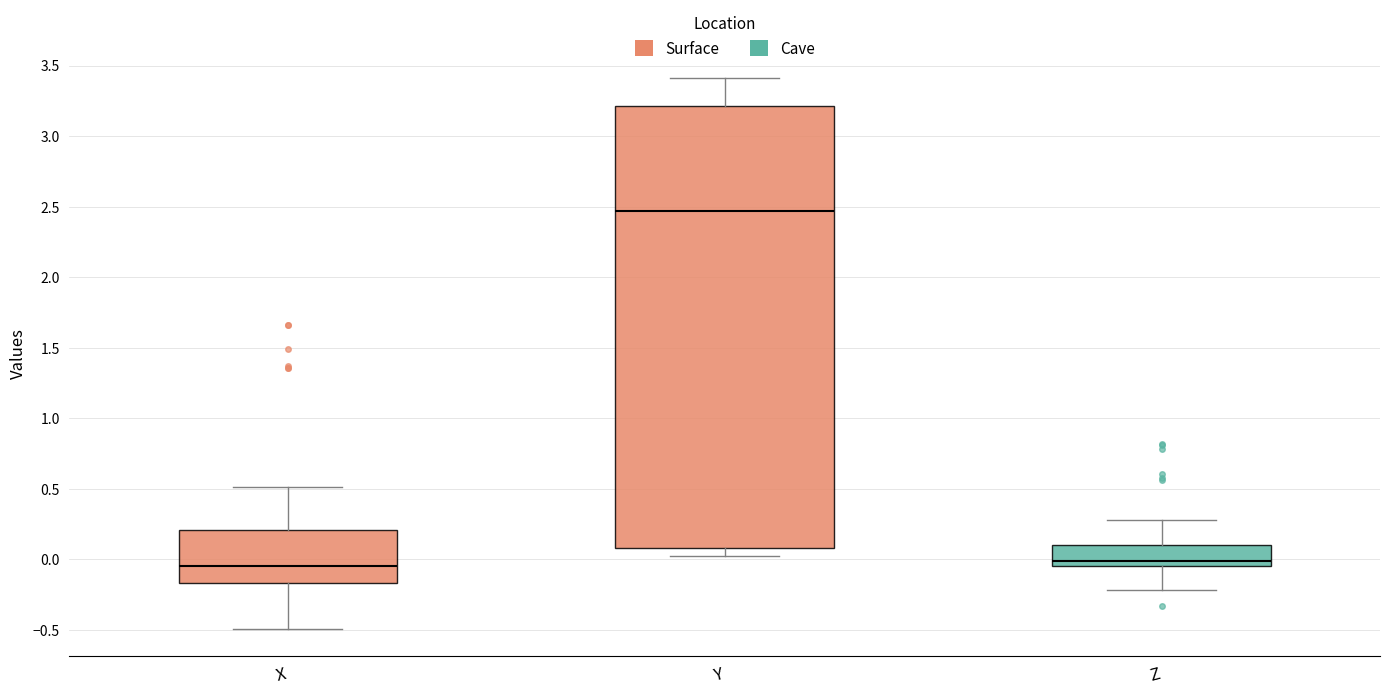

Which box is the tallest, from its lower edge to its upper edge?

Y